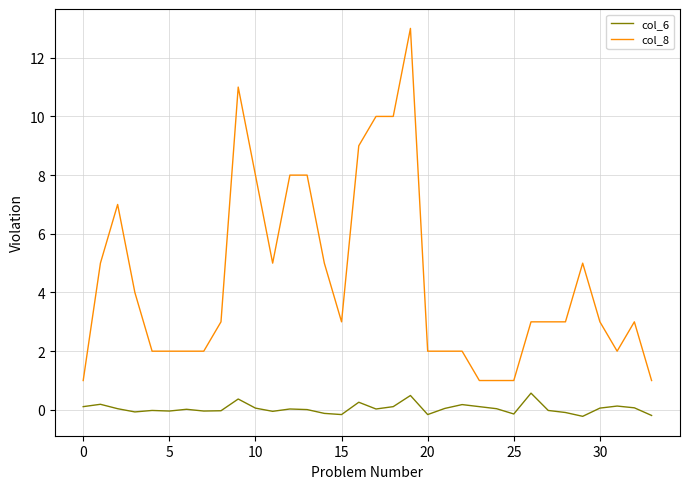

Which series has the largest total across all categories?

col_8